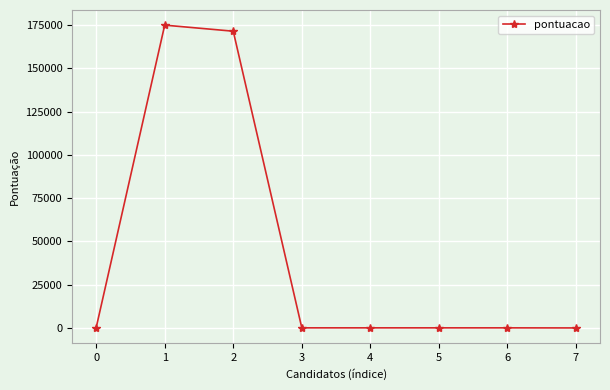

What is the greatest value displayed?

174875.0